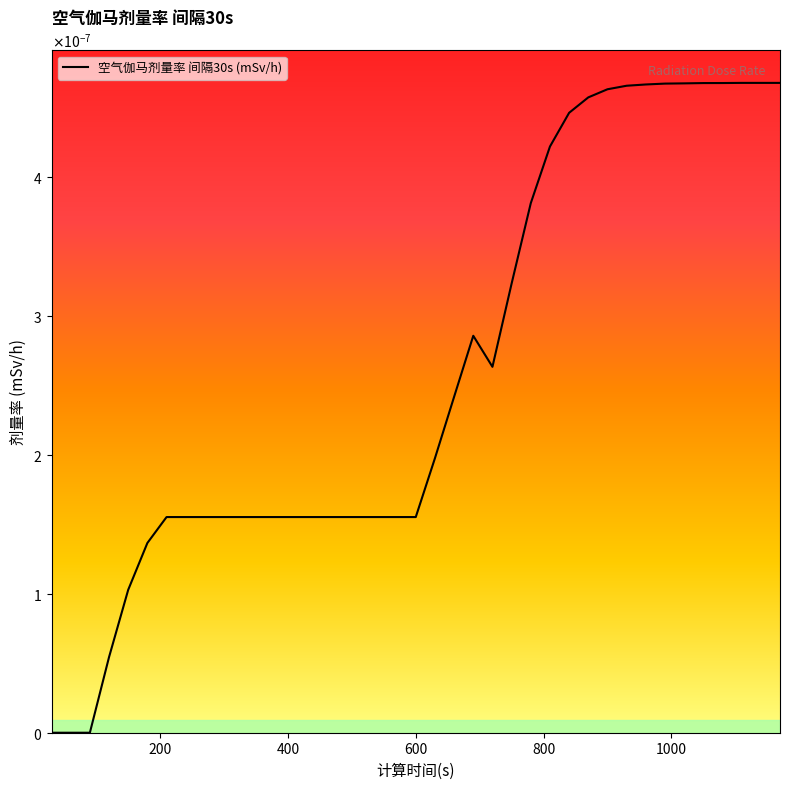

Is this an area chart (filled region under the line)?

Yes